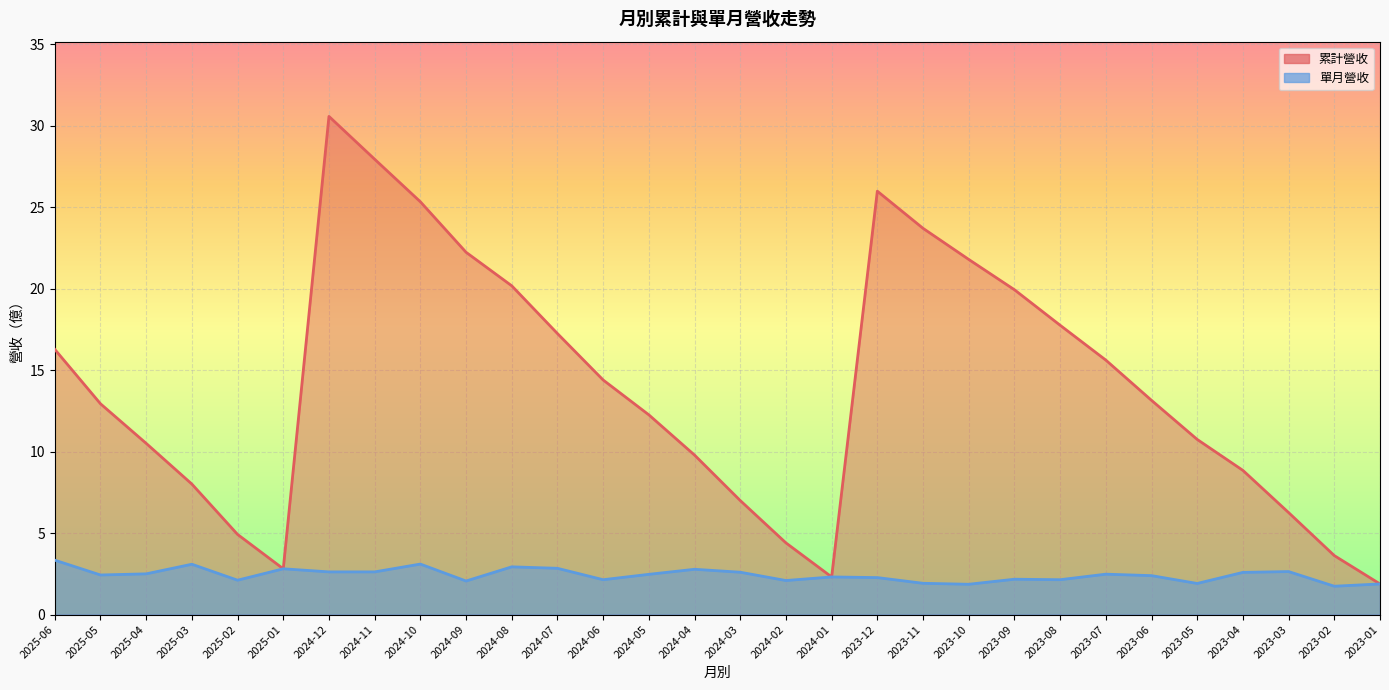

Is it true that 累計營收 equals 4.9 at 2025-02?

True